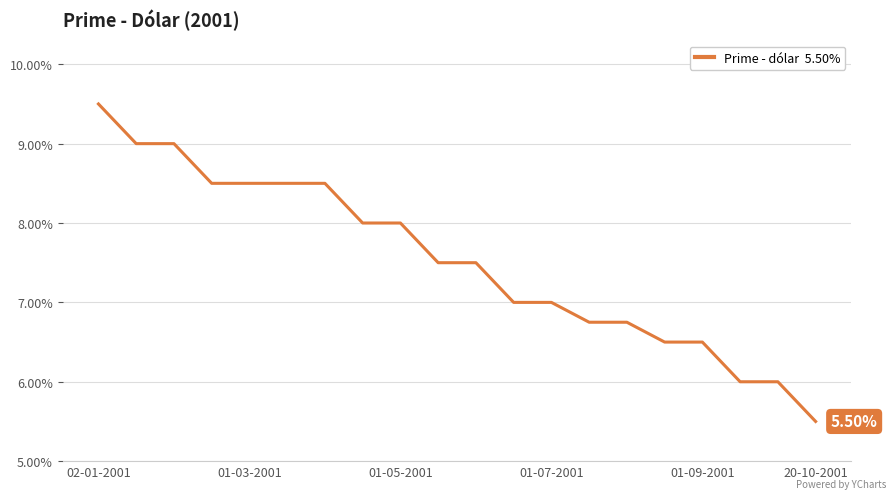

What is the difference between the maximum and minimum values?

4.0